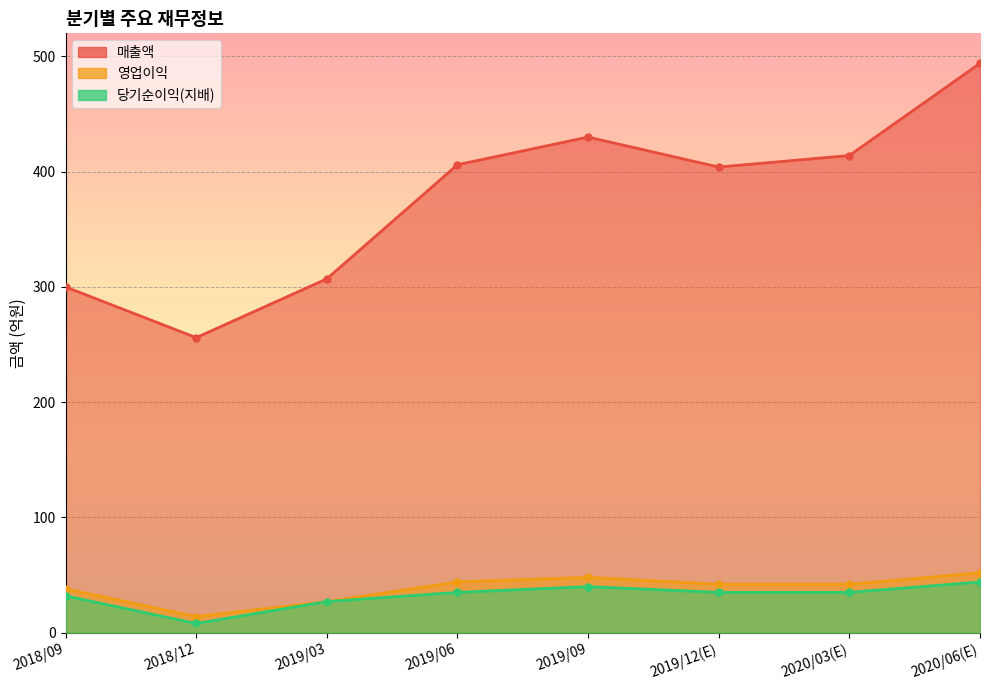

True or false: 당기순이익(지배) and 매출액 intersect in this chart.

False